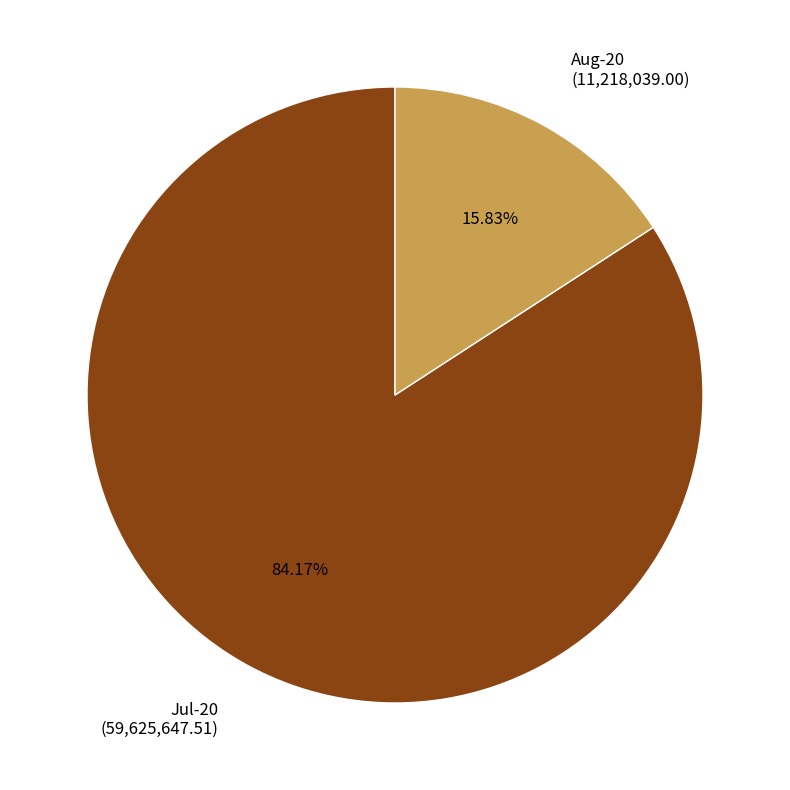

What percentage is NOT represented by Jul-20?

15.8%